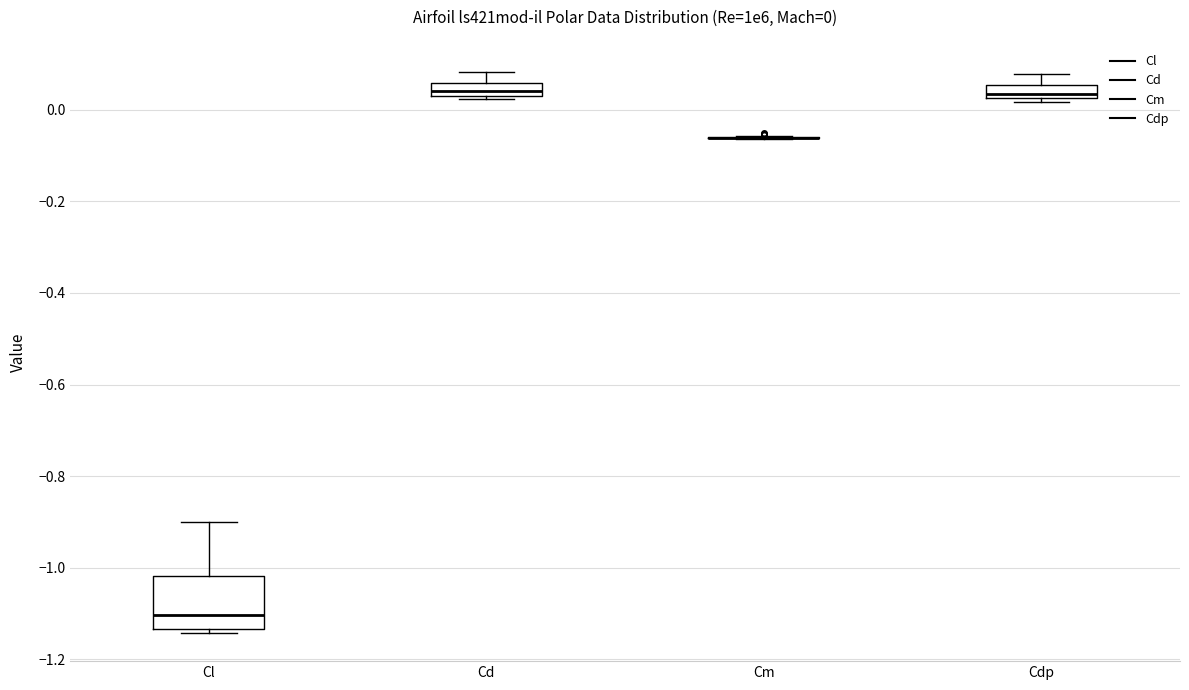

Comparing the boxes themselves (not the whiskers), which one is the tallest?

Cl